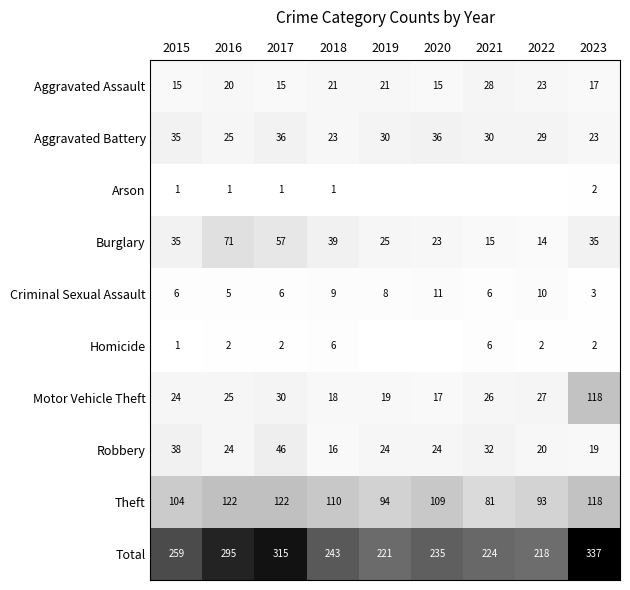

What is the approximate value of Aggravated Assault at 2020?

15